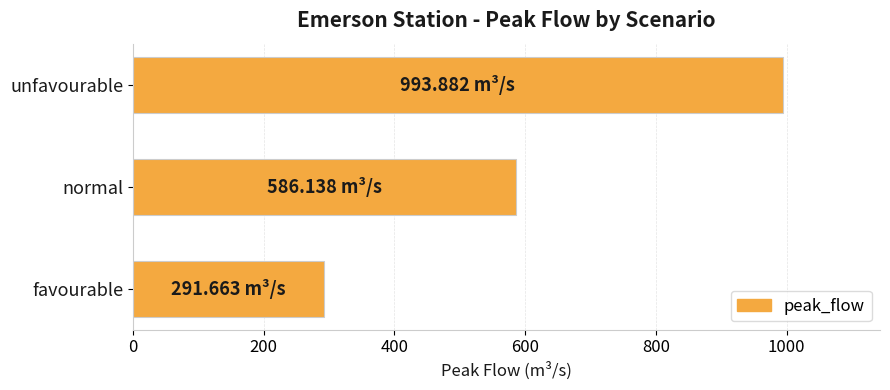

Approximately how many times larger is the value at favourable compared to normal?

0.5